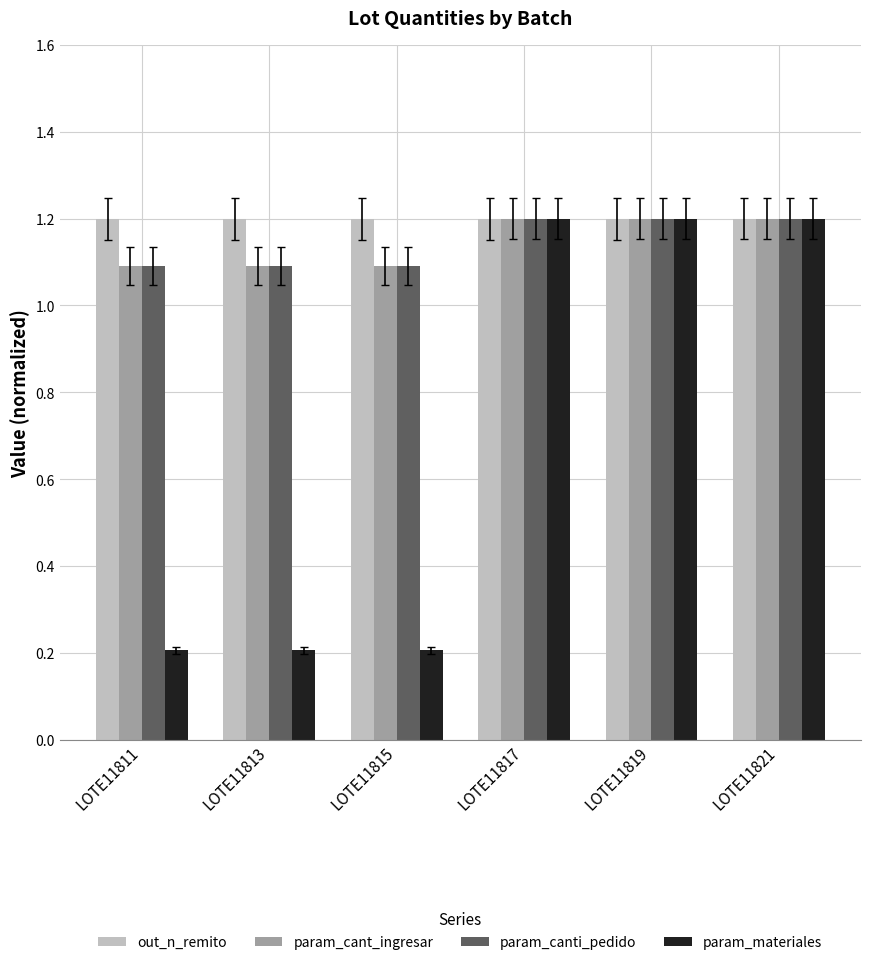

Which series has the largest range (max minus min)?

param_materiales